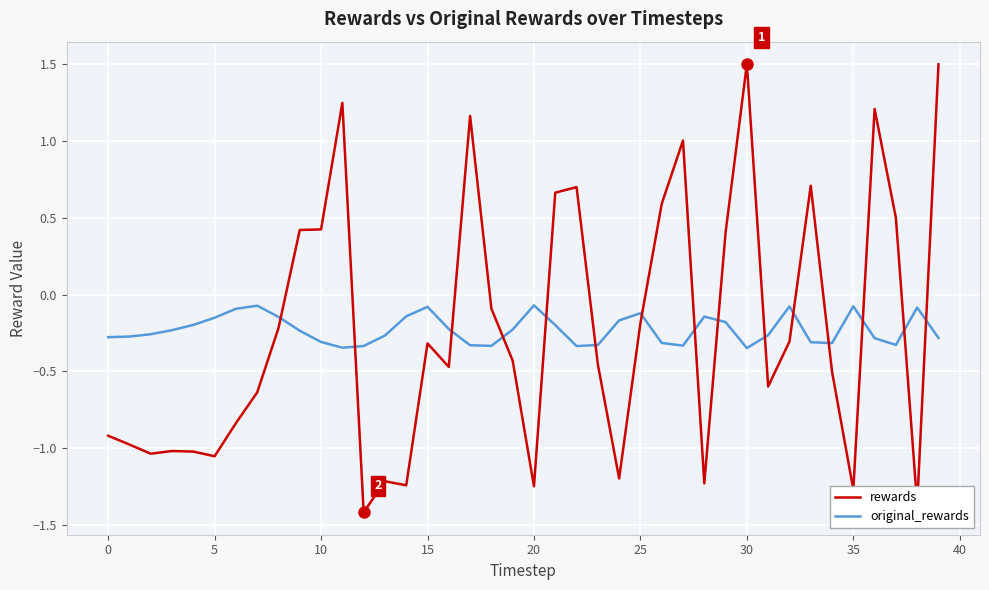

What is the smallest value displayed?

-1.4